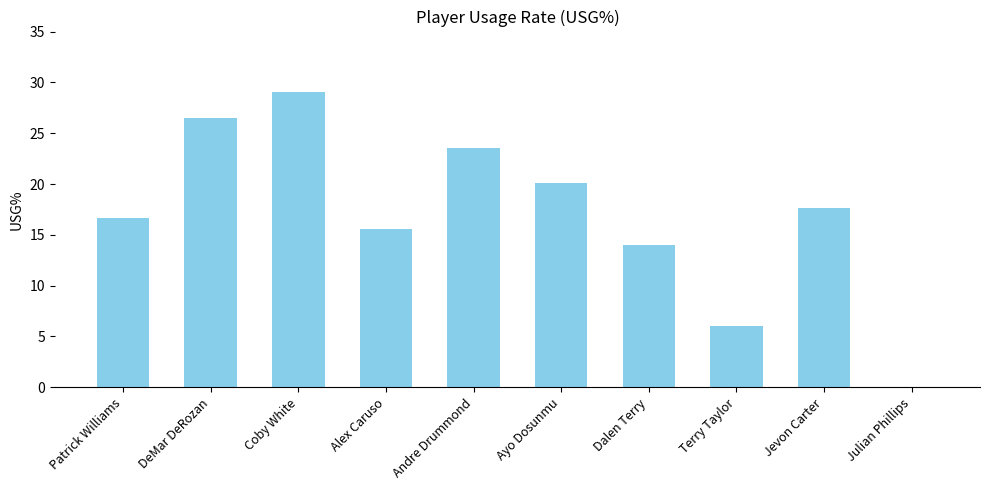

Reading right to left, extract all data points from this chart.

Julian Phillips=0.0	Jevon Carter=17.6	Terry Taylor=6.0	Dalen Terry=14.0	Ayo Dosunmu=20.1	Andre Drummond=23.5	Alex Caruso=15.6	Coby White=29.1	DeMar DeRozan=26.5	Patrick Williams=16.7